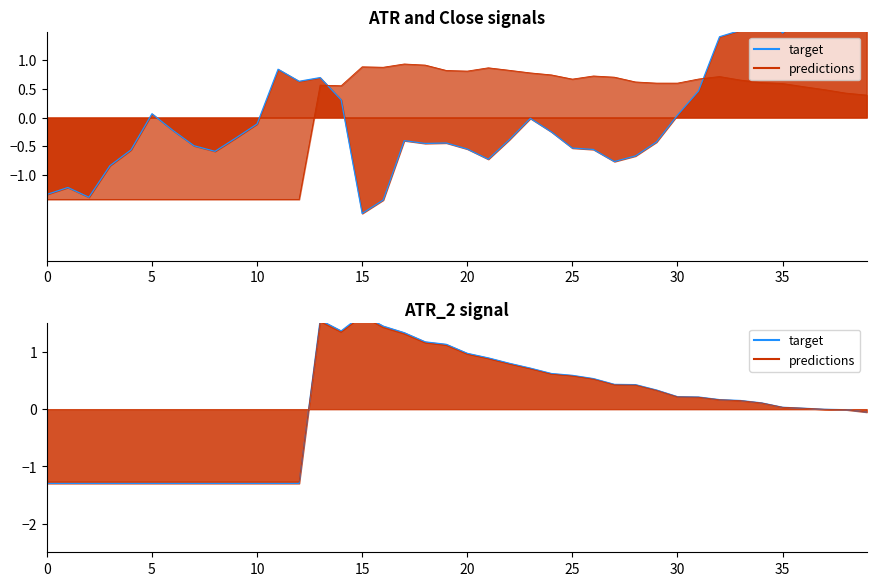

What is the maximum value for predictions?

1.6